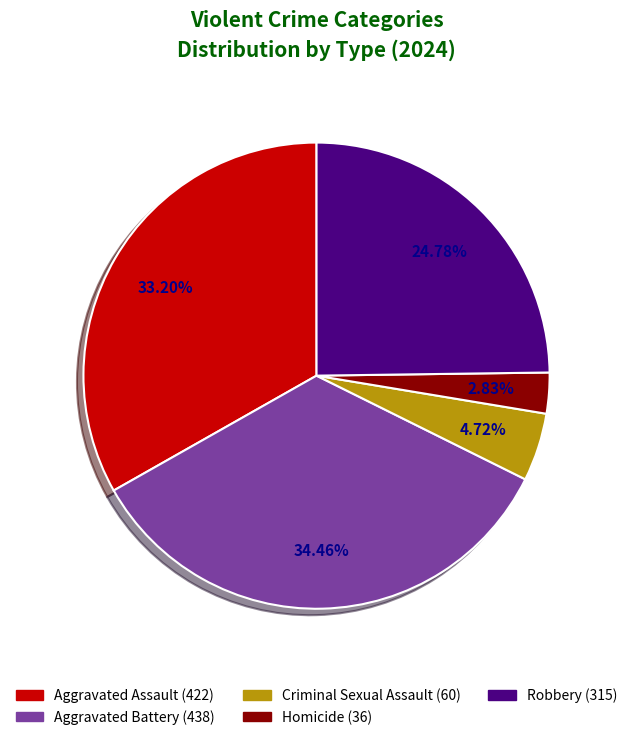

Does any single category account for the majority?

No